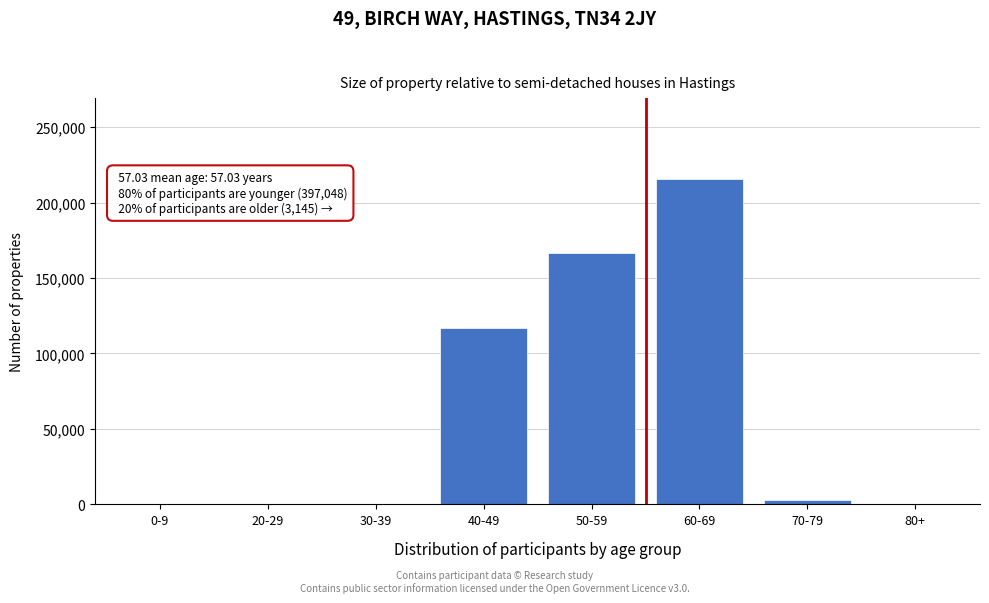

Is it true that the value at 20-29 is 109920?

False